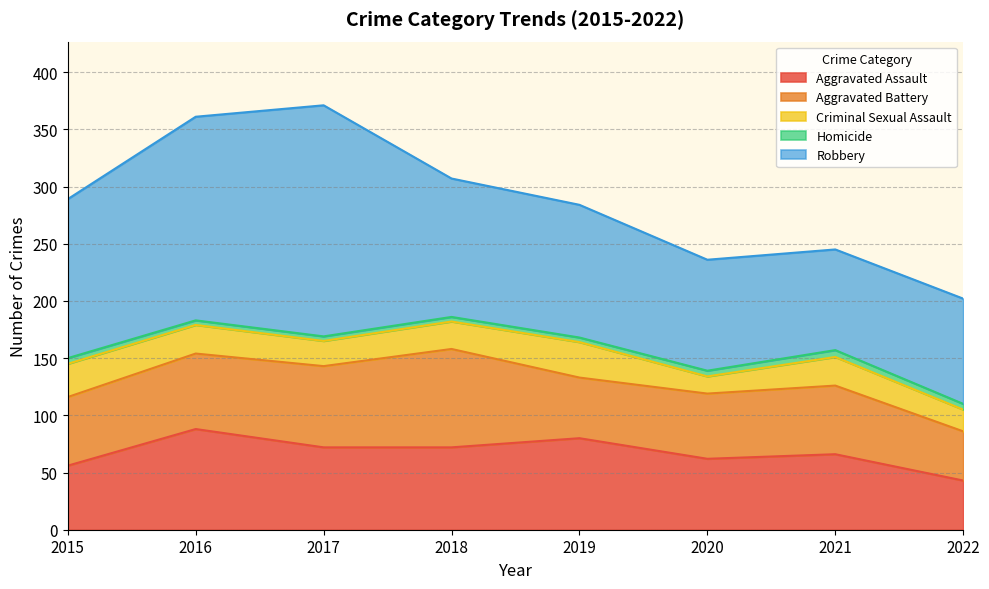

Where do Aggravated Battery and Aggravated Assault first cross each other?

2015 and 2016